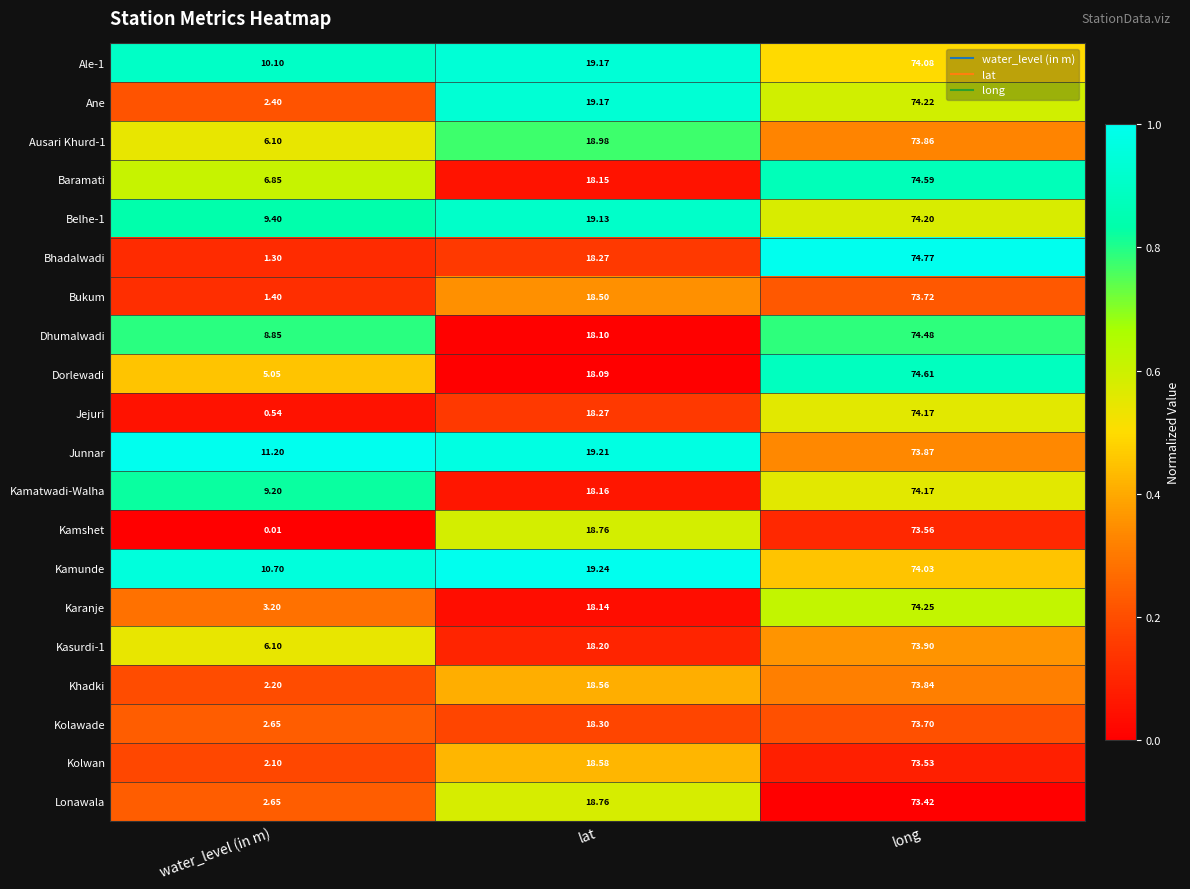

Which series has the widest spread of values?

Jejuri